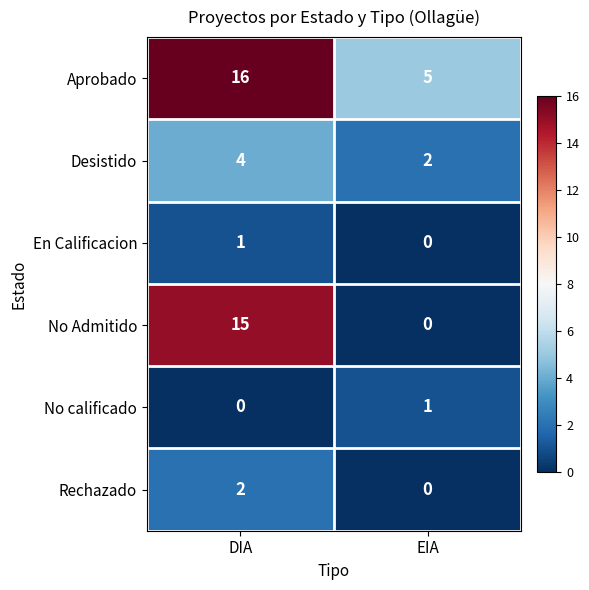

Which category has the highest value in the No Admitido series?

DIA